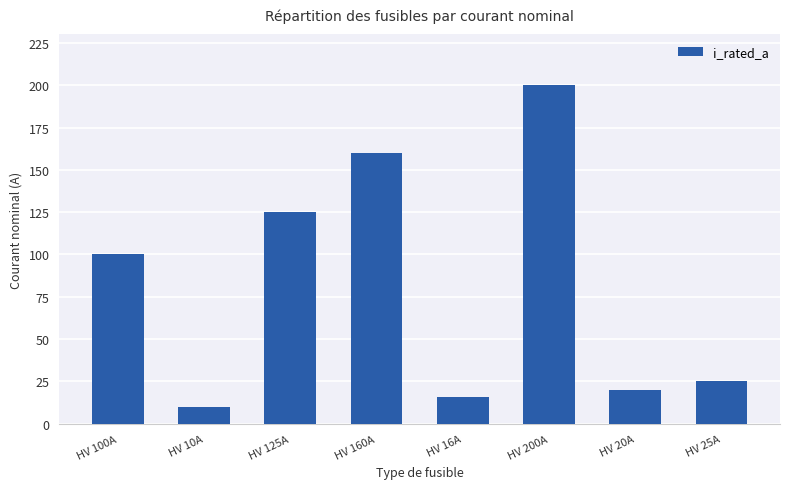

How many bars are there in total?

8